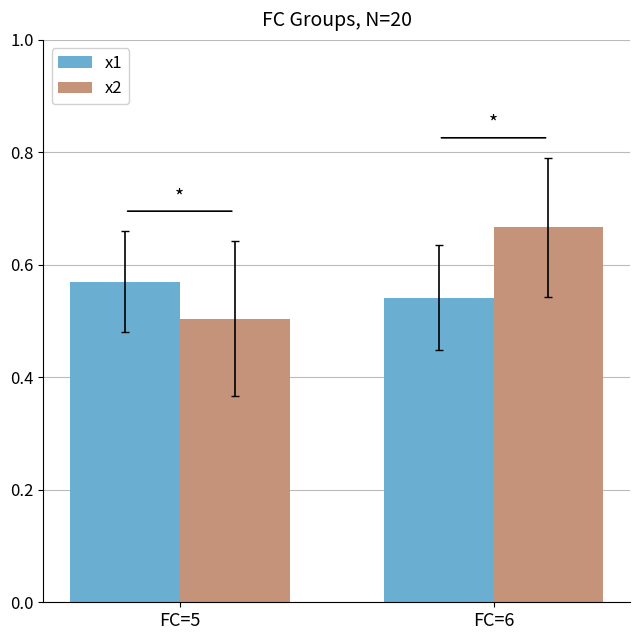

At which label does x1 reach its peak?

FC=5